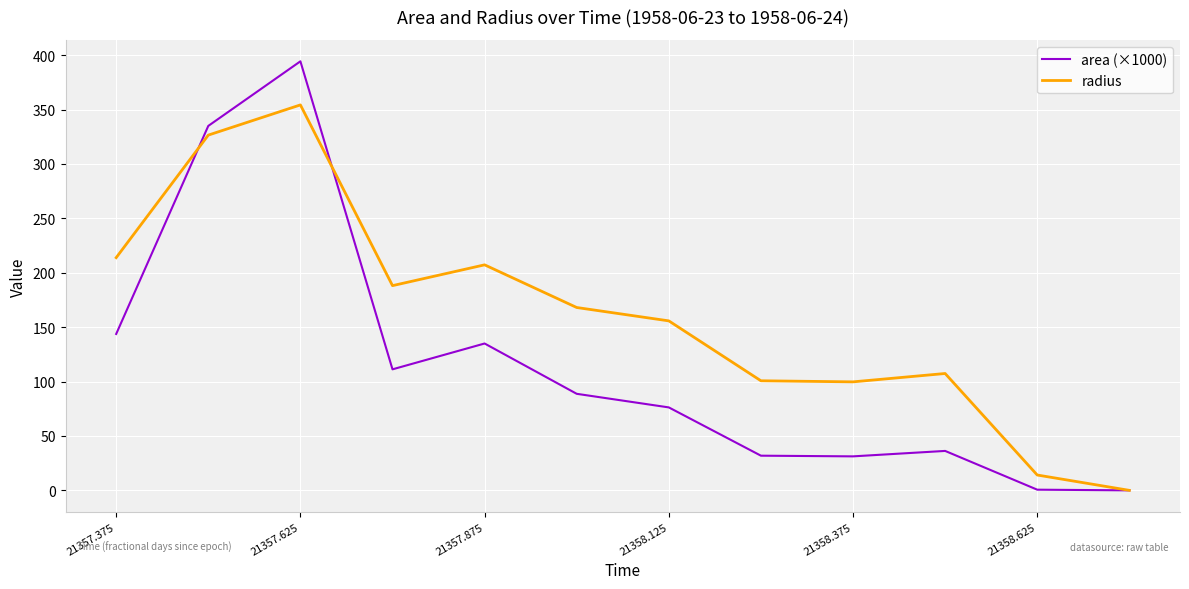

Which series has the largest range (max minus min)?

area (×1000)